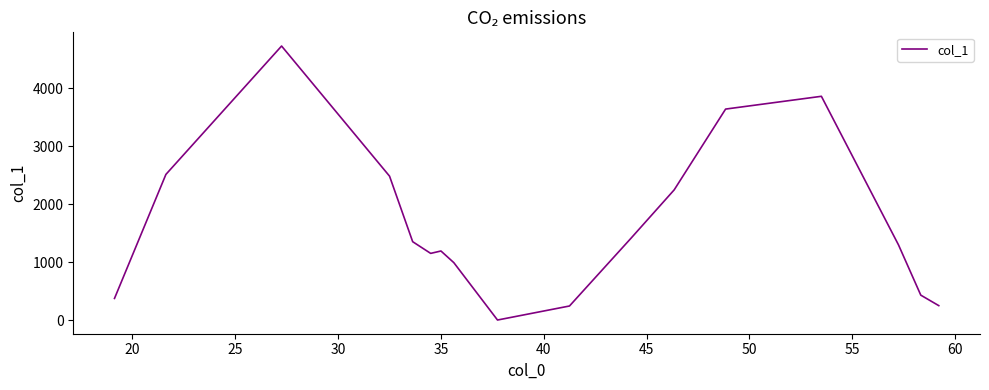

What is the maximum value shown in the chart?

4728.4